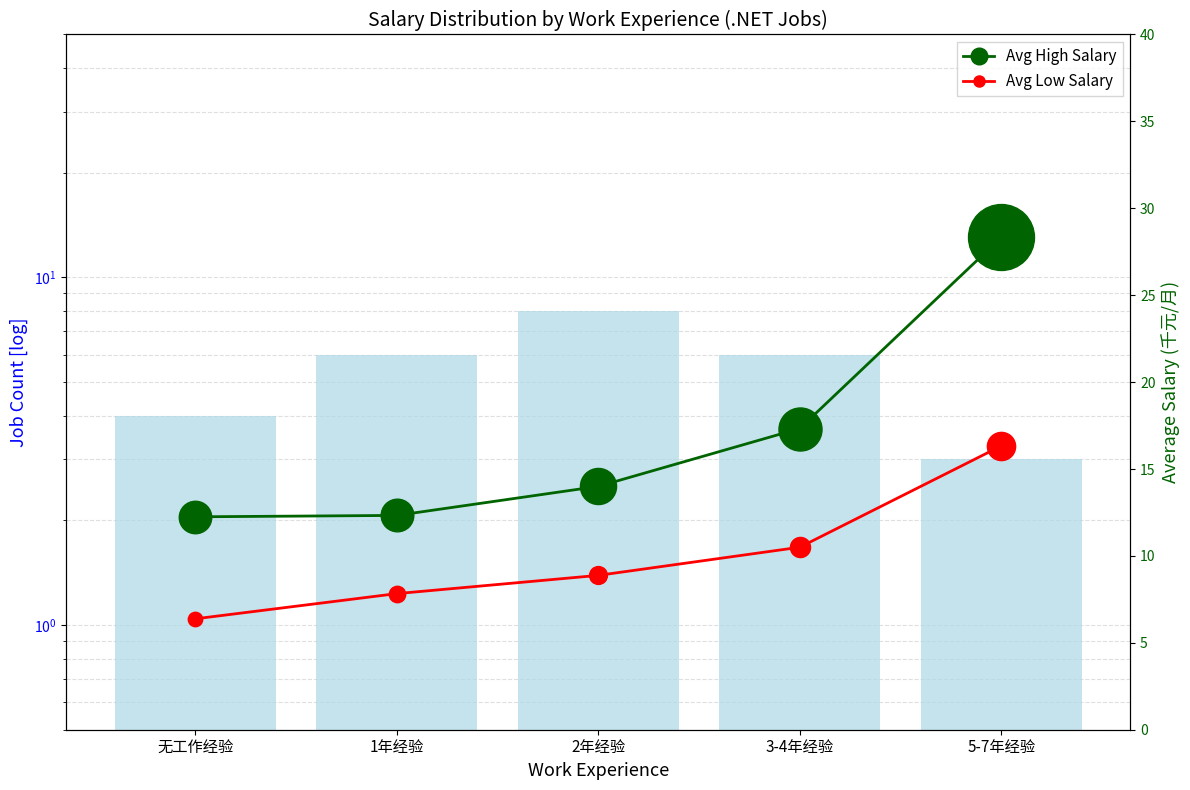

What is the difference between the maximum and minimum values in the Avg Low Salary series?

9.9